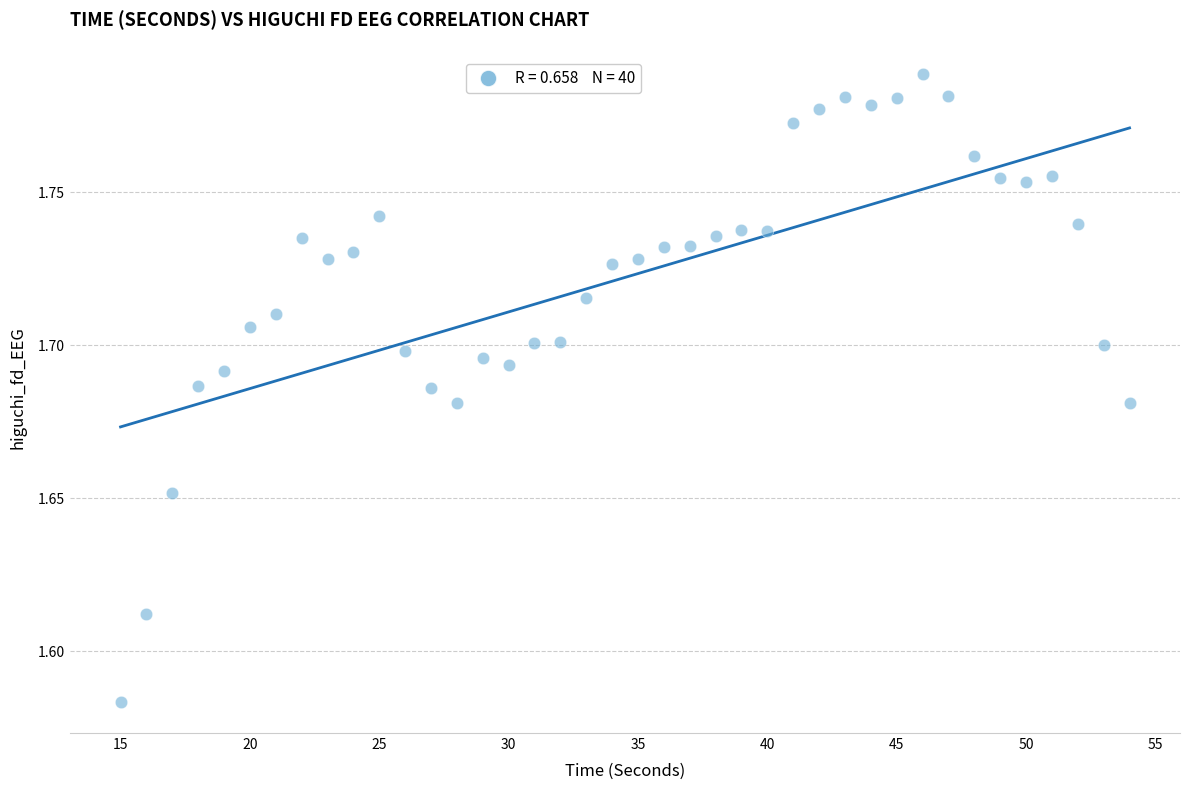

What is the range of X values (max minus min)?

39.0